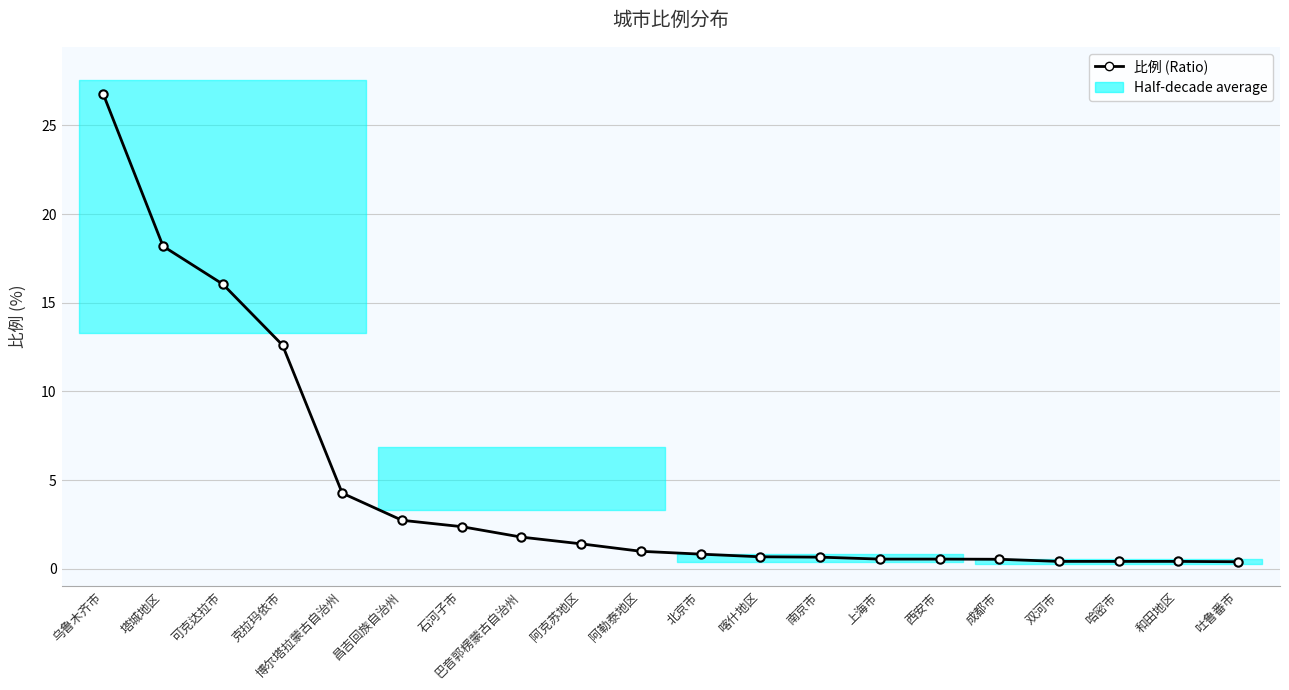

List the labels in order of value, largest first.

乌鲁木齐市, 塔城地区, 可克达拉市, 克拉玛依市, 博尔塔拉蒙古自治州, 昌吉回族自治州, 石河子市, 巴音郭楞蒙古自治州, 阿克苏地区, 阿勒泰地区, 北京市, 喀什地区, 南京市, 上海市, 西安市, 成都市, 双河市, 哈密市, 和田地区, 吐鲁番市